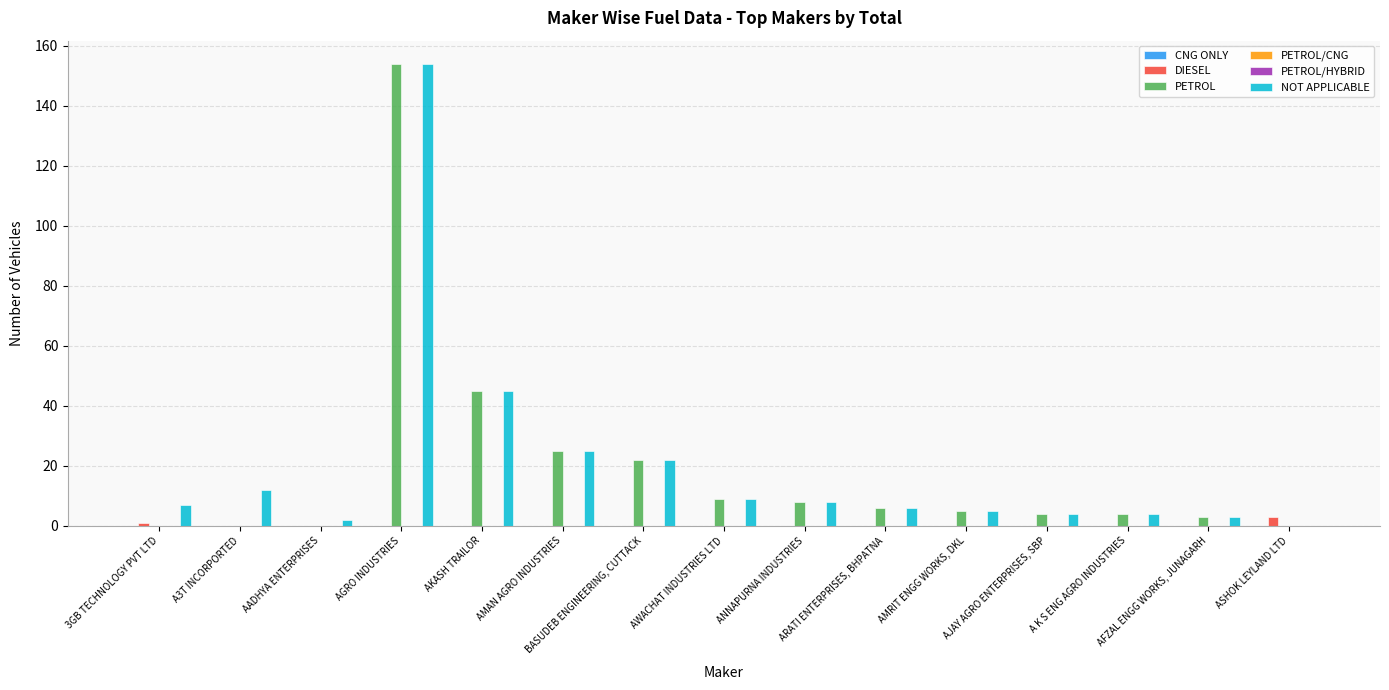

How many bars are there in total?

90